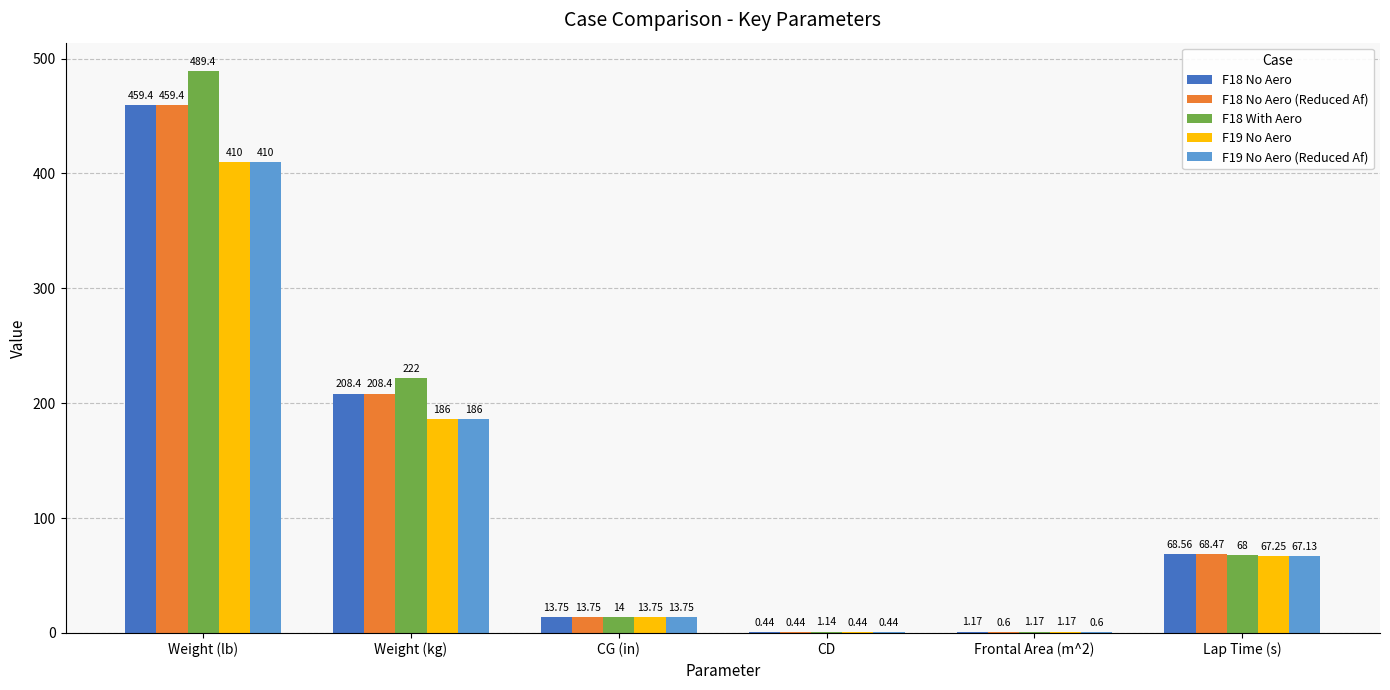

Is the value of F18 With Aero at Lap Time (s) greater than the value of F19 No Aero (Reduced Af) at Frontal Area (m^2)?

Yes